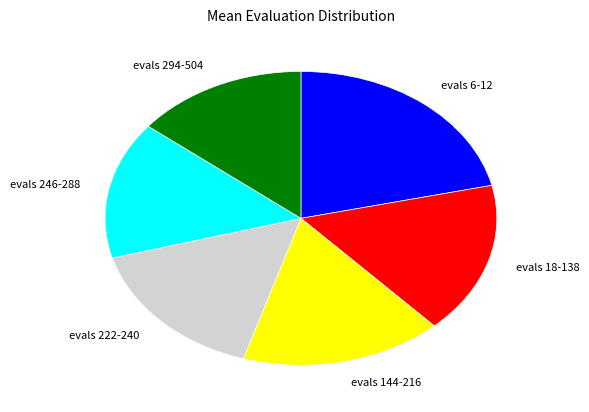

True or false: evals 18-138 accounts for 17% of the total.

True